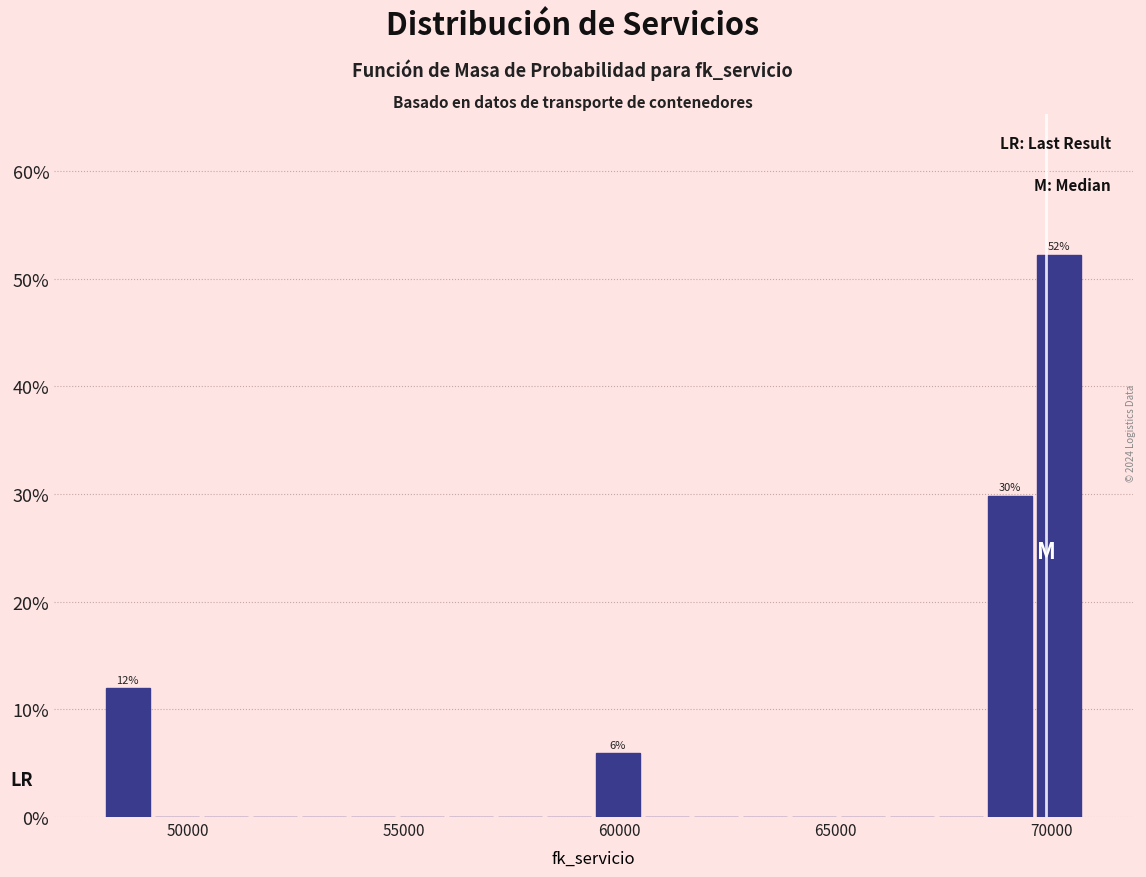

Read against the x-axis, roughly where is the centre of the tallest bar?

70000